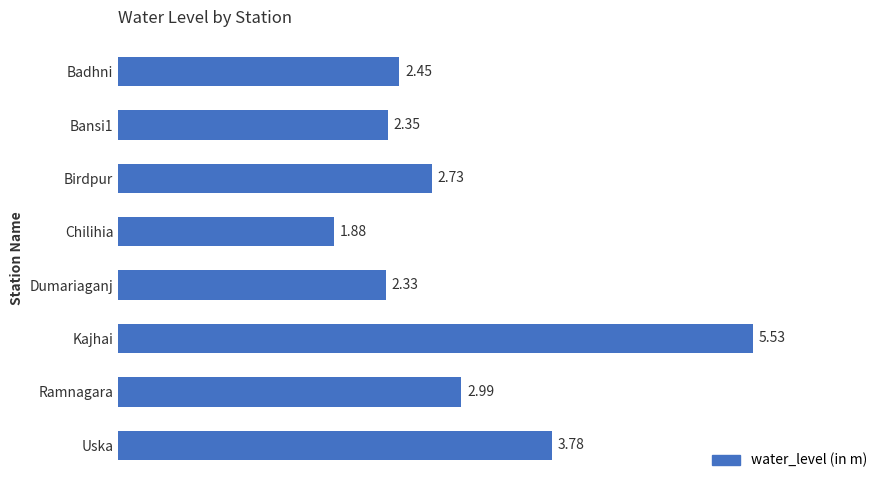

What is the label of the 1st bar from the top?

Badhni